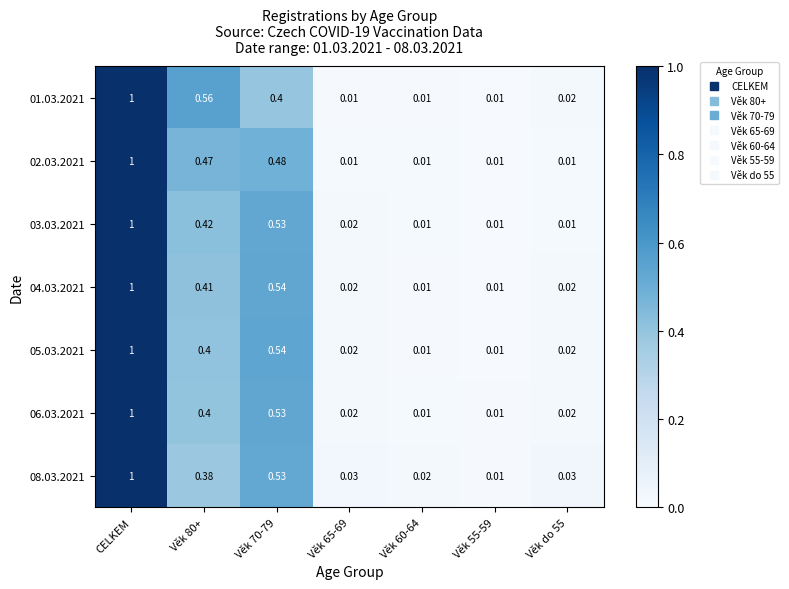

At which category is the sum across all series the highest?

CELKEM